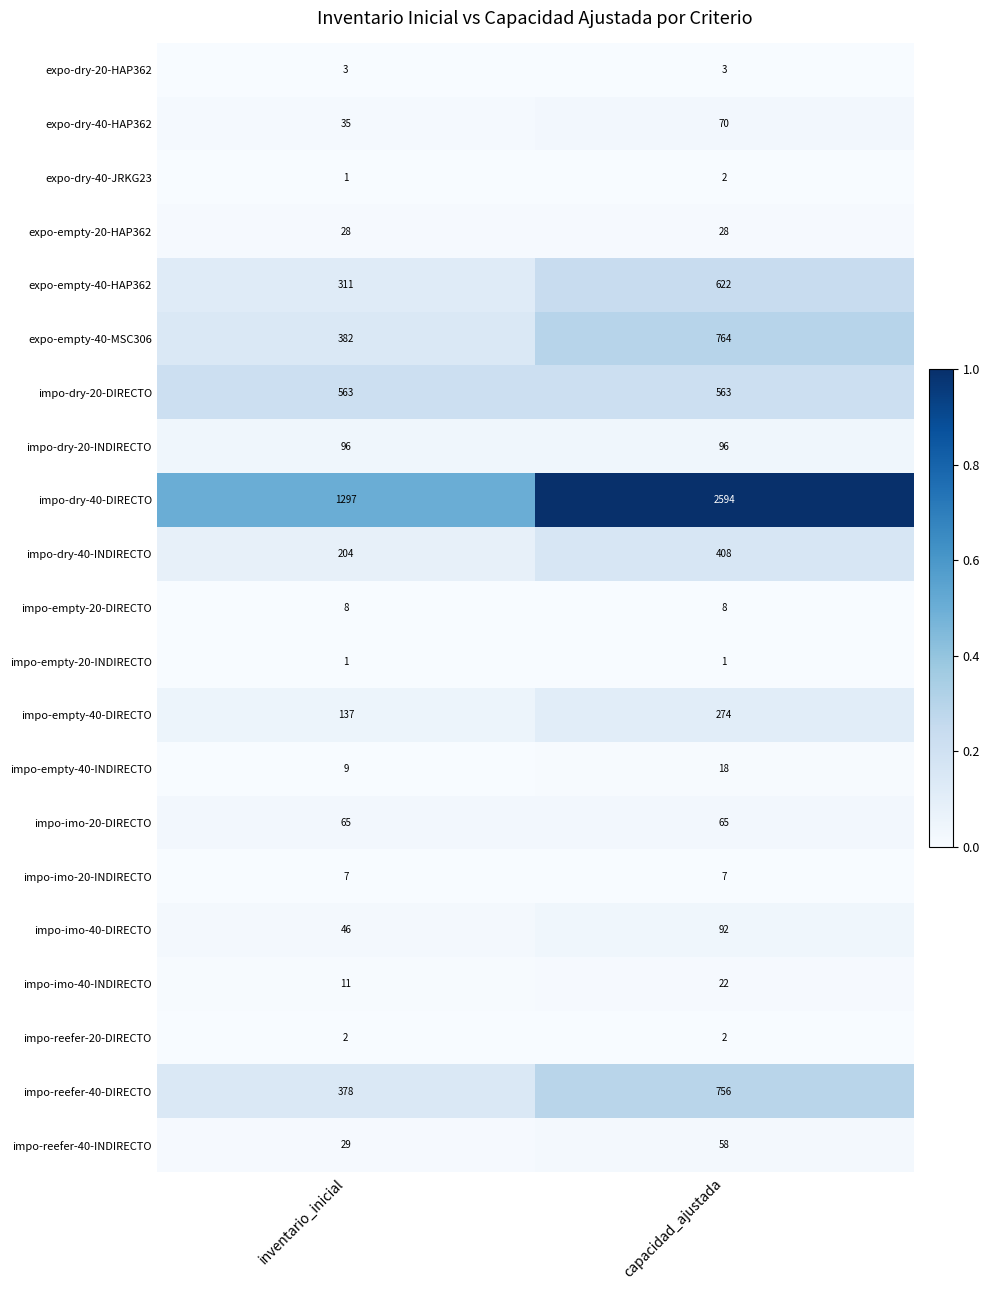

Is it true that impo-imo-40-DIRECTO equals 46 at inventario_inicial?

True